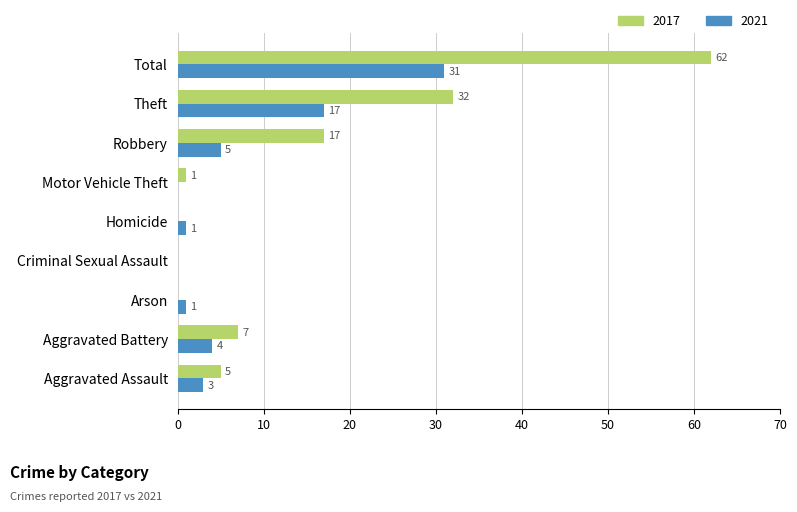

At which category is the sum across all series the highest?

Total